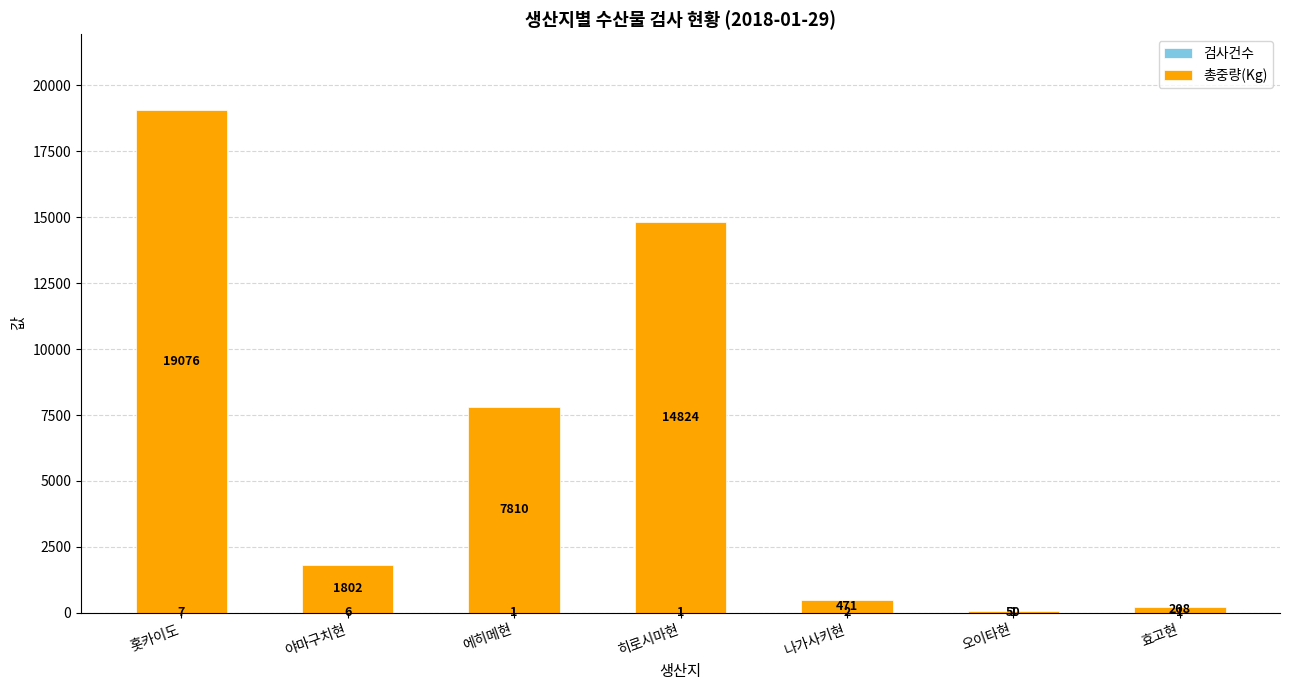

Are the bars grouped side by side (vs. stacked)?

No